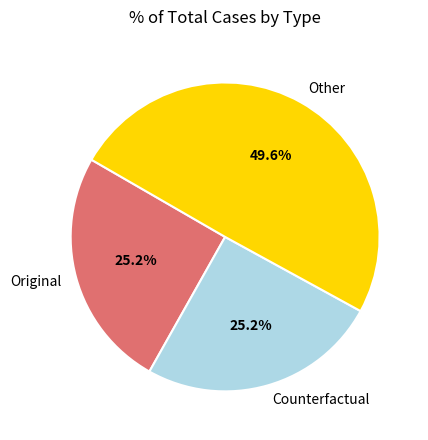

Which has a higher value, Original or Other?

Other